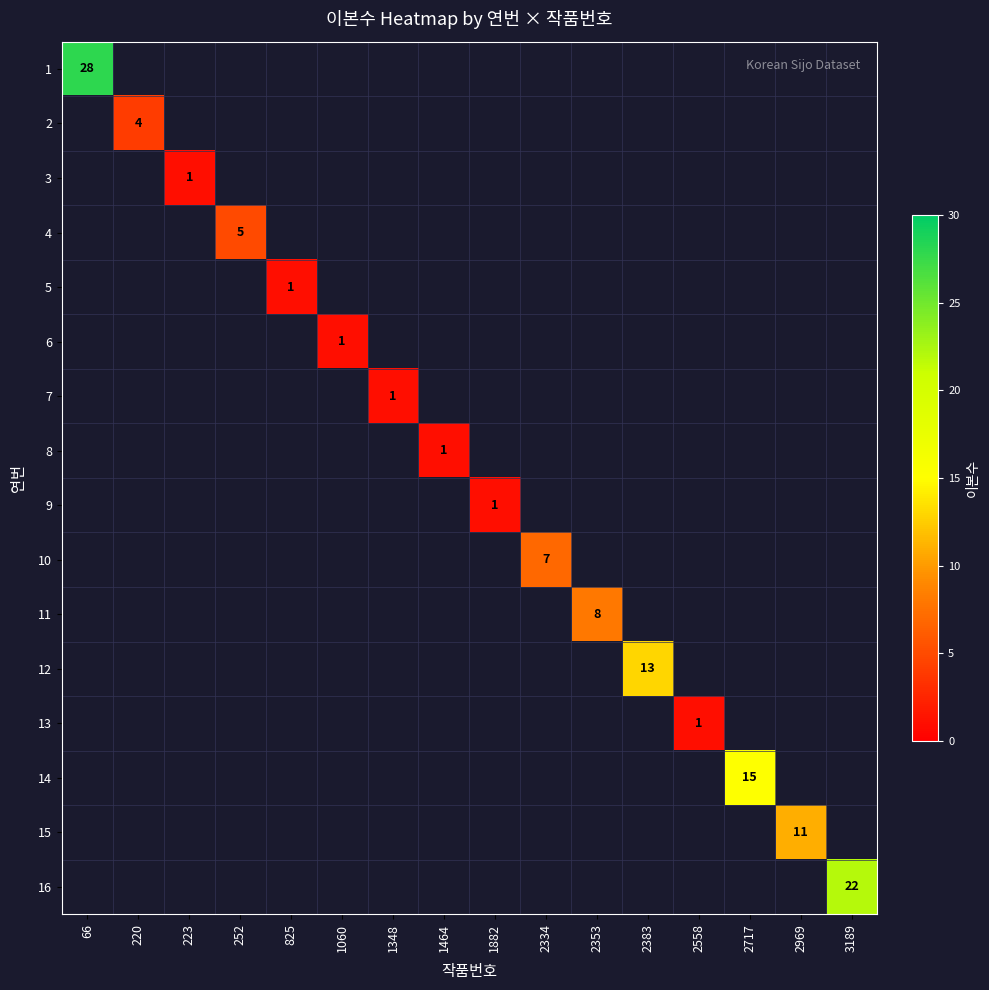

How many positive values does the 16 series have?

1